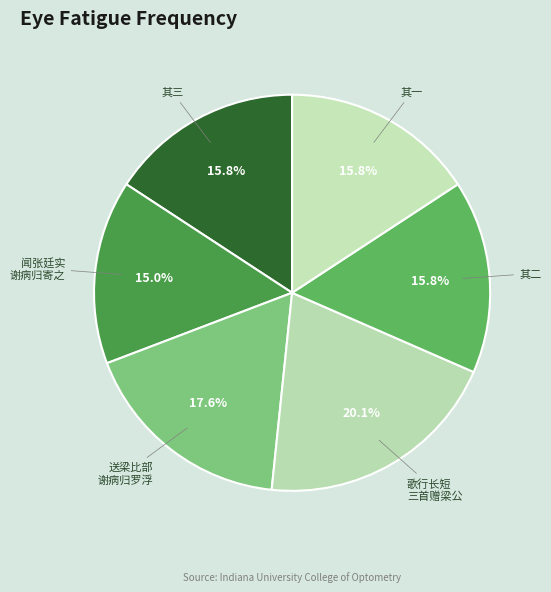

Which slice is the largest?

歌行长短三首赠梁公实谢病归